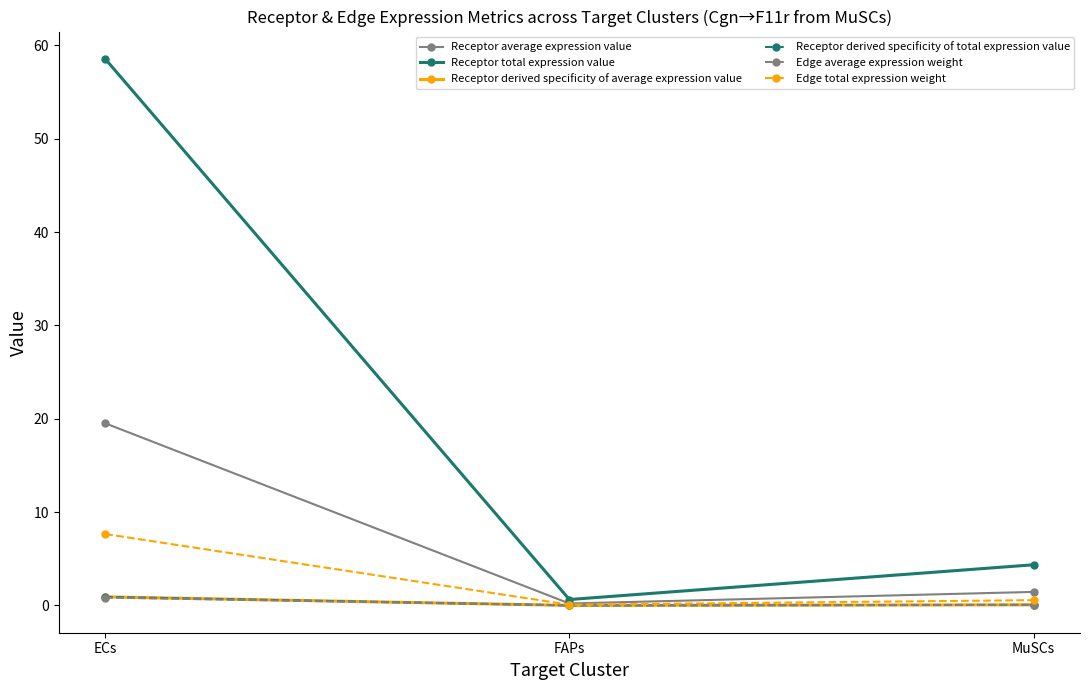

What is the spread (max minus min) of values at ECs?

57.7